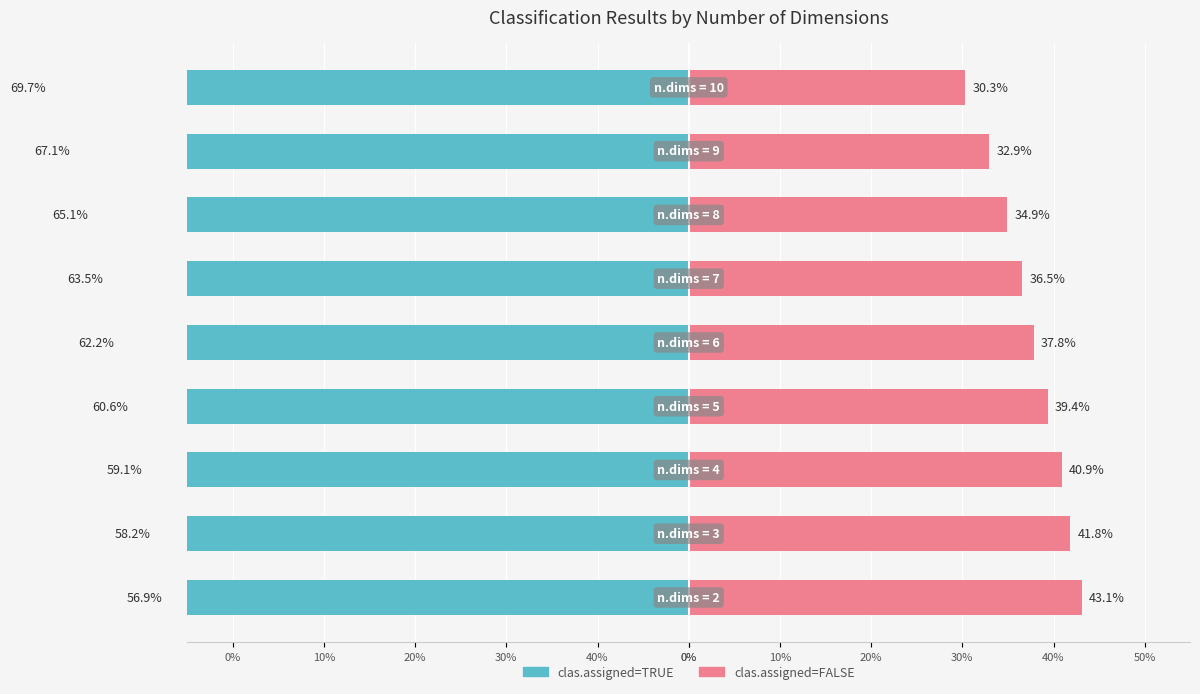

Does the chart contain stacked bars?

No